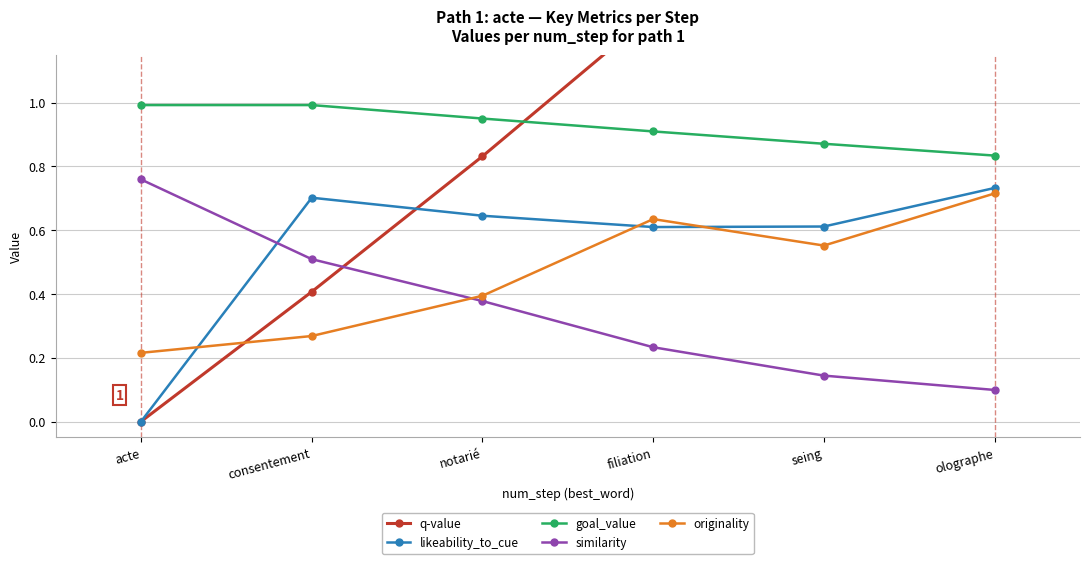

What are all the series names shown in the legend?

q-value, likeability_to_cue, goal_value, similarity, originality